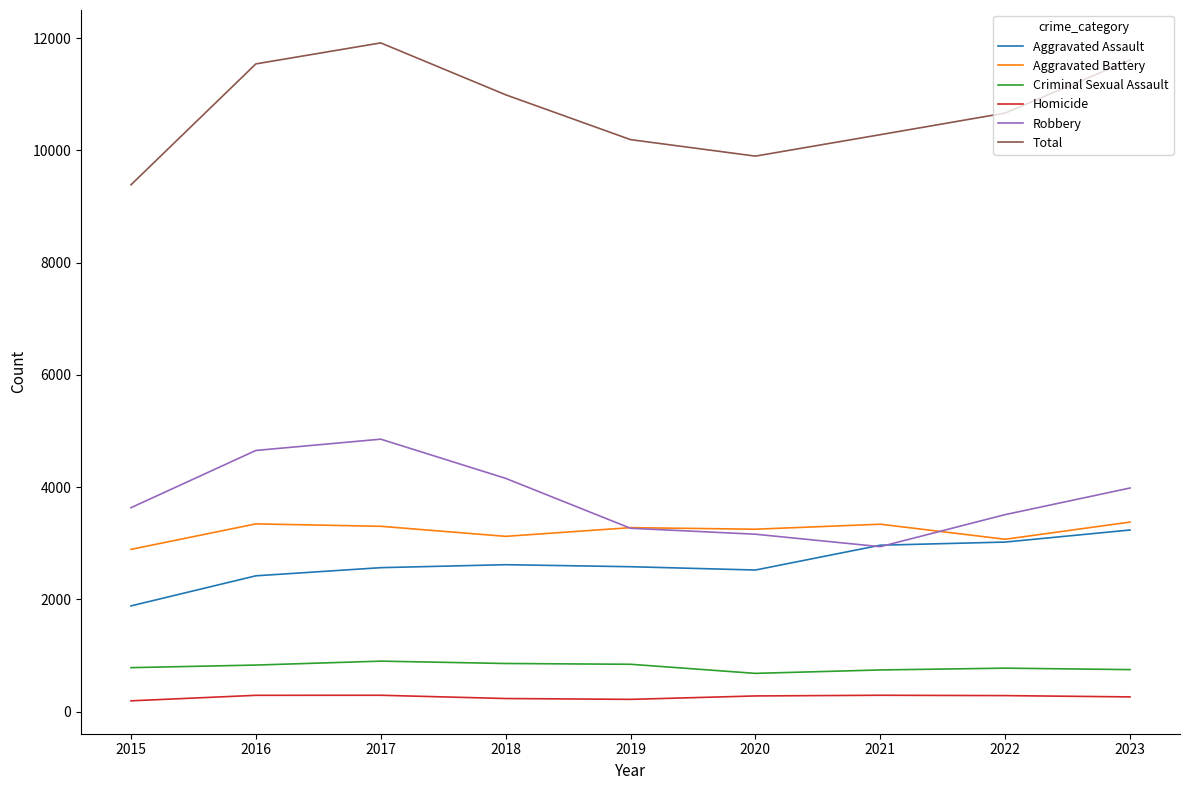

Which series has the largest total across all categories?

Total